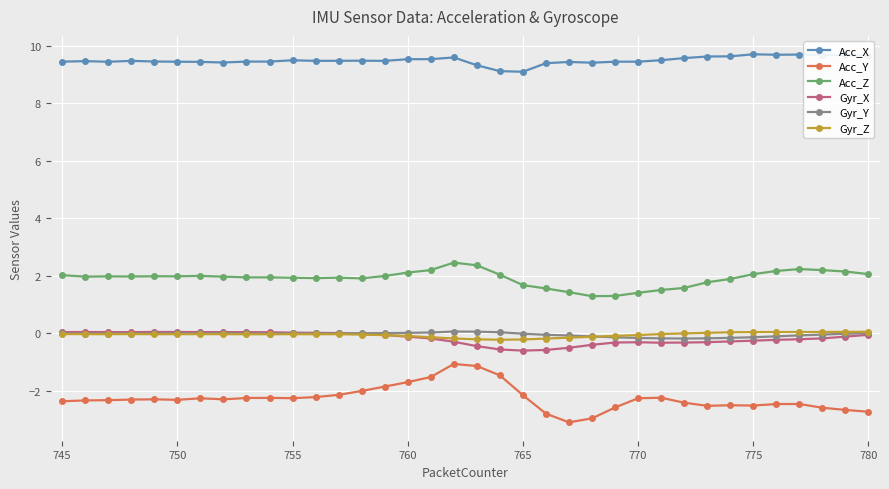

What is the sum of all Acc_Y values?

-81.0